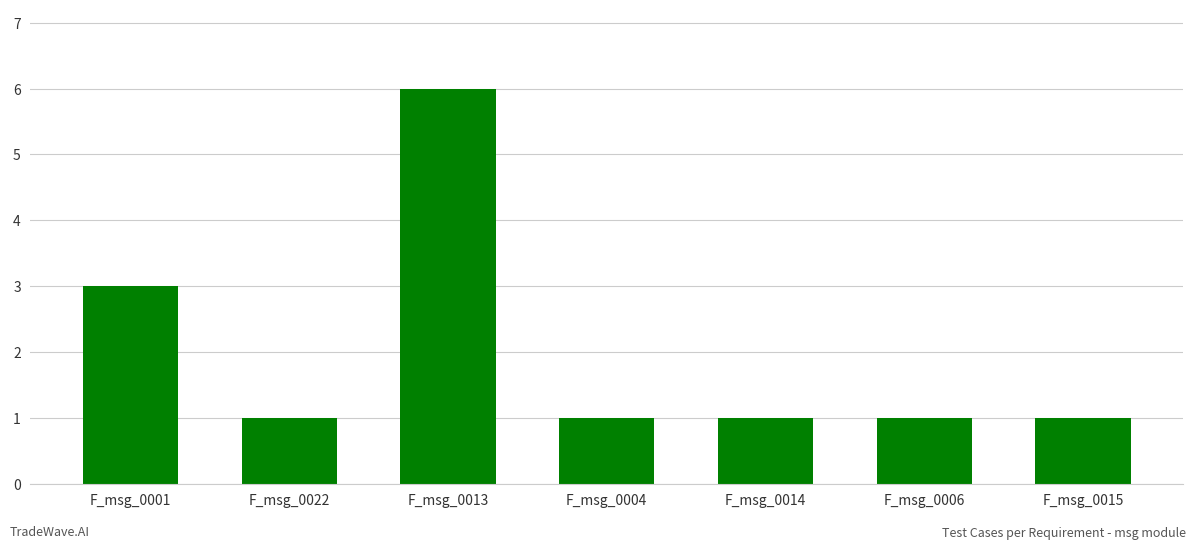

How many bars are there in total?

7